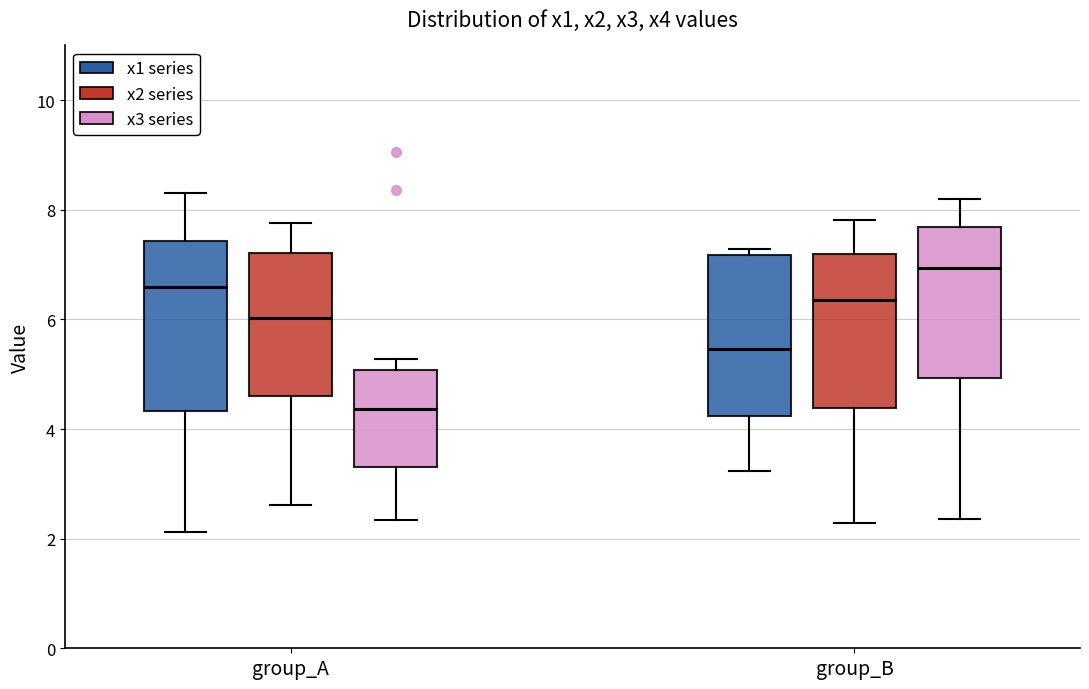

Where is the upper edge of the box for group_B (x3 series) on the y-axis? The values are not printed on the chart, so give them approximately, as read against the axis.

7.6